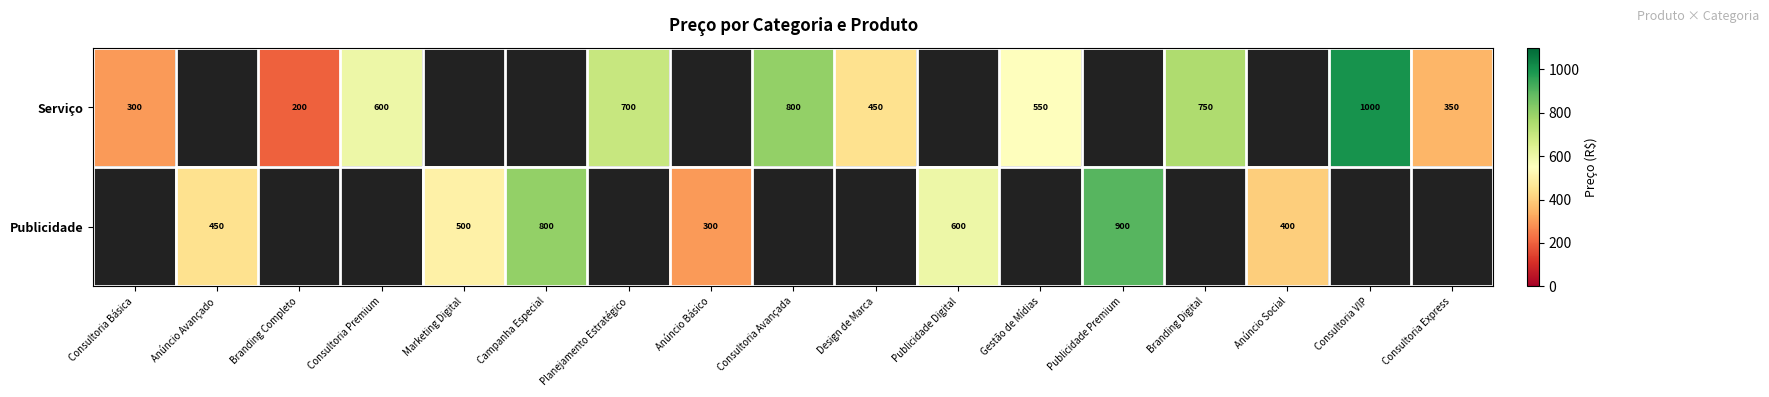

Which has a higher value, Design de Marca or Campanha Especial?

Campanha Especial